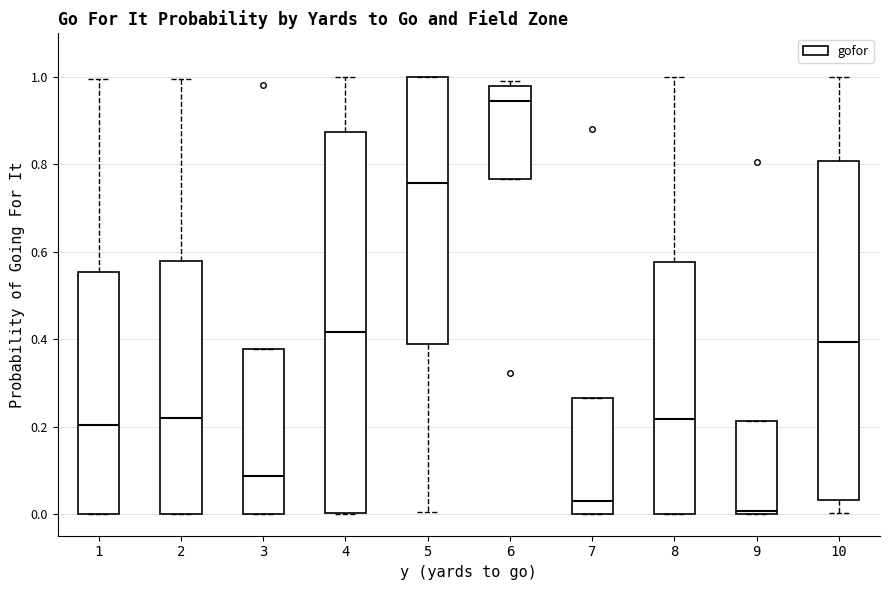

Which box is the tallest, from its lower edge to its upper edge?

4